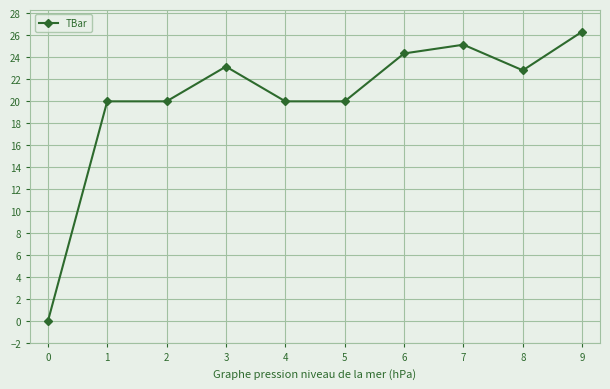

Reading left to right, extract all data points from this chart.

0=0.0	1=20.0	2=20.0	3=23.2	4=20.0	5=20.0	6=24.4	7=25.1	8=22.8	9=26.3